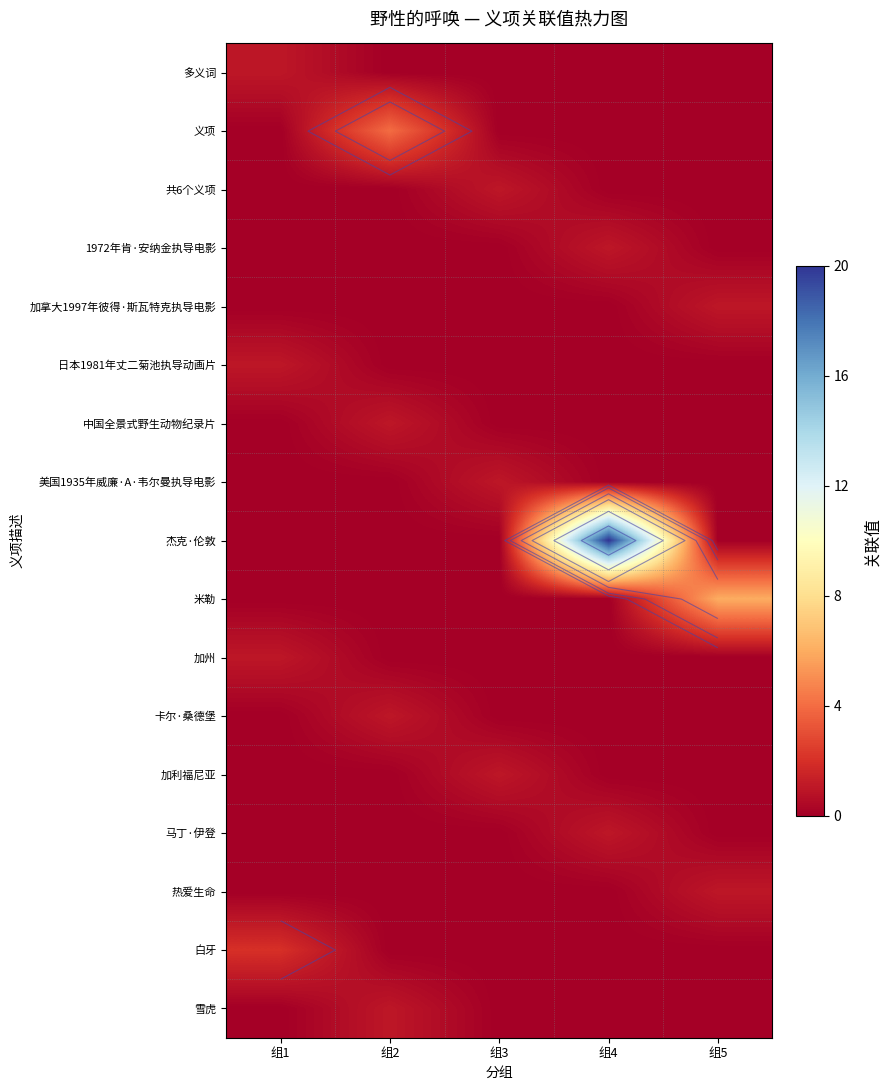

The 中国全景式野生动物纪录片 series shows 0 at 组1. True or false?

True